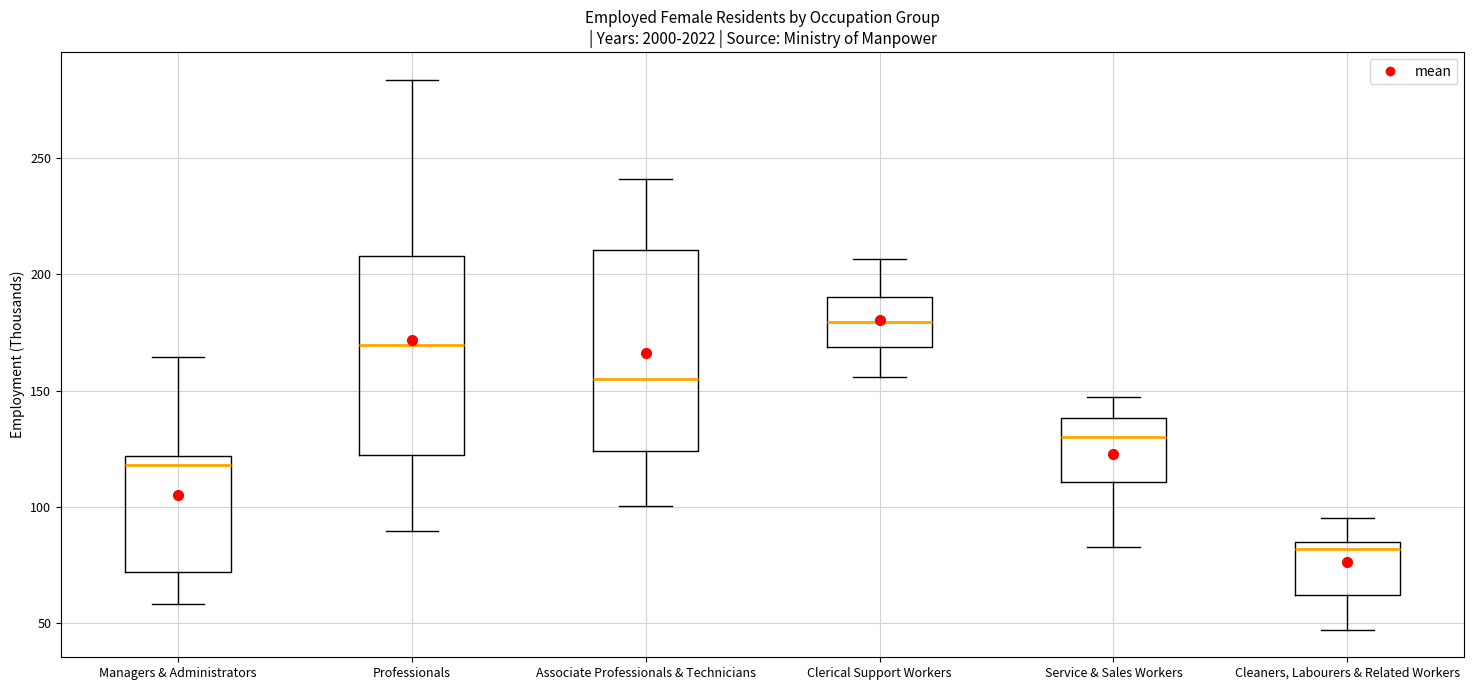

Where does the median line of the box for Associate Professionals & Technicians sit on the y-axis? The values are not printed on the chart, so give them approximately, as read against the axis.

155